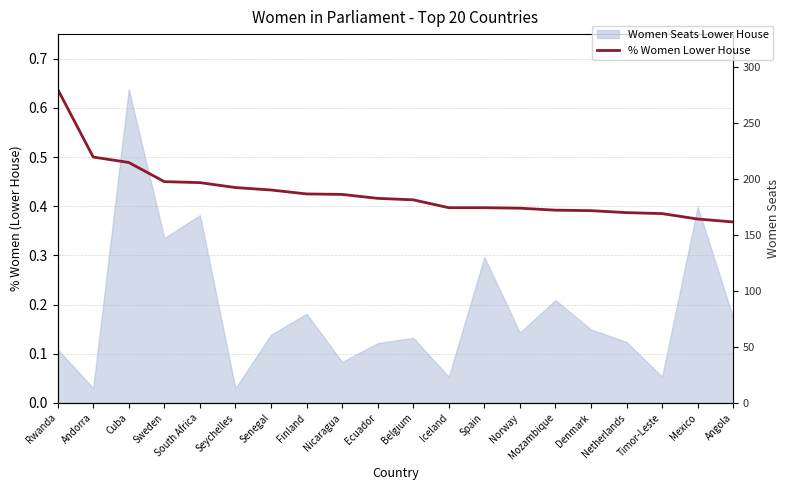

What is the value of the 1st point from the left?

0.6